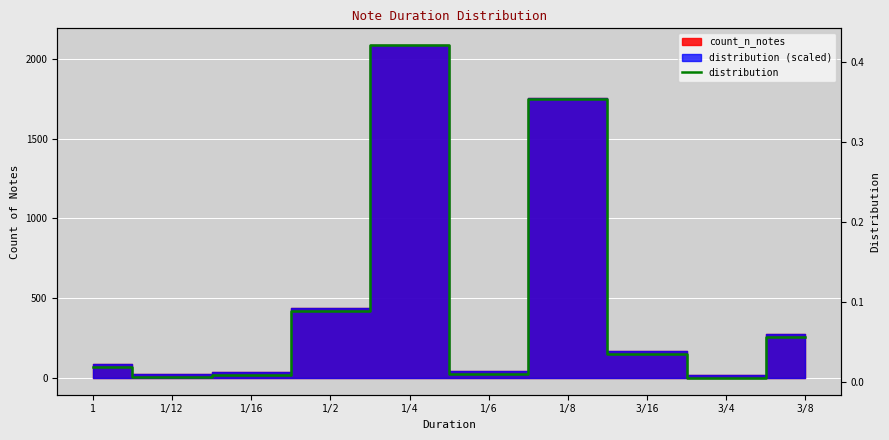

At which category does the data reach its first local valley?

1/12